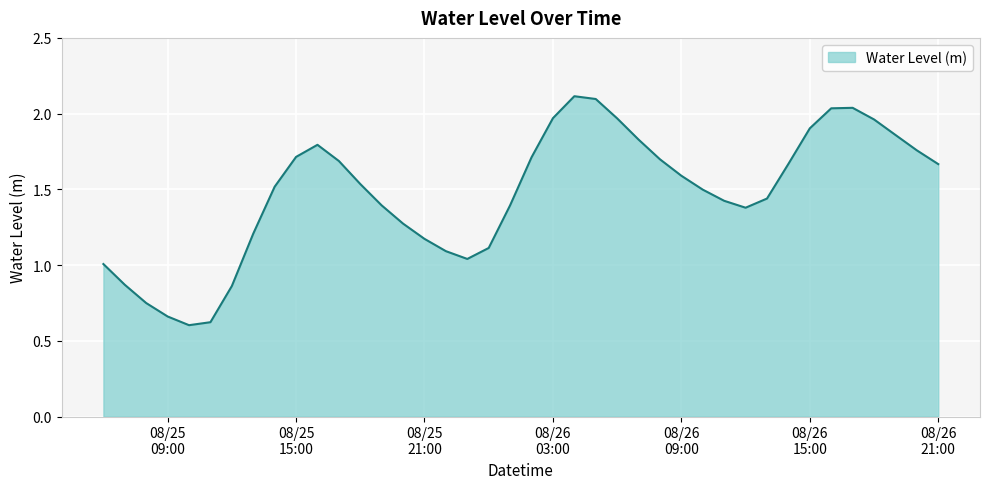

What is the maximum value shown in the chart?

2.1